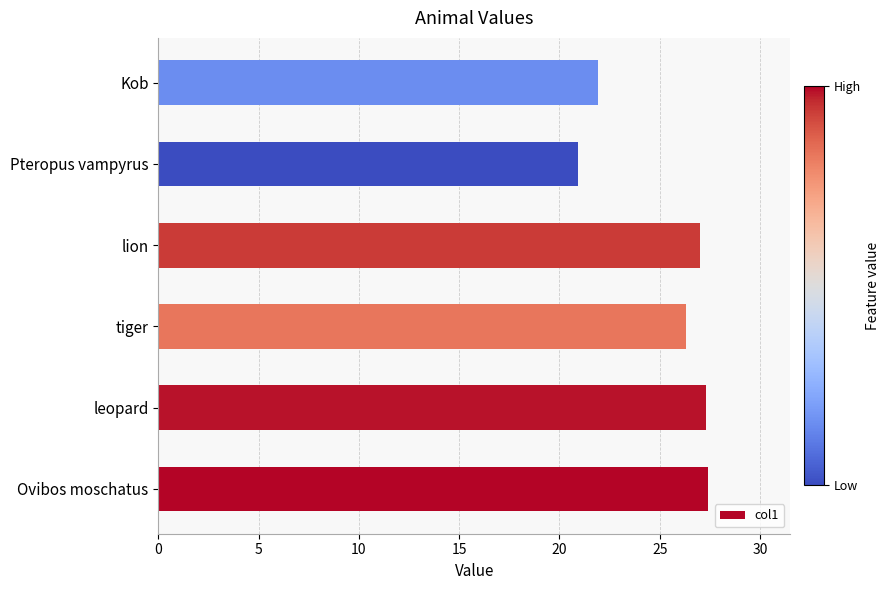

Read the value at leopard.

27.3